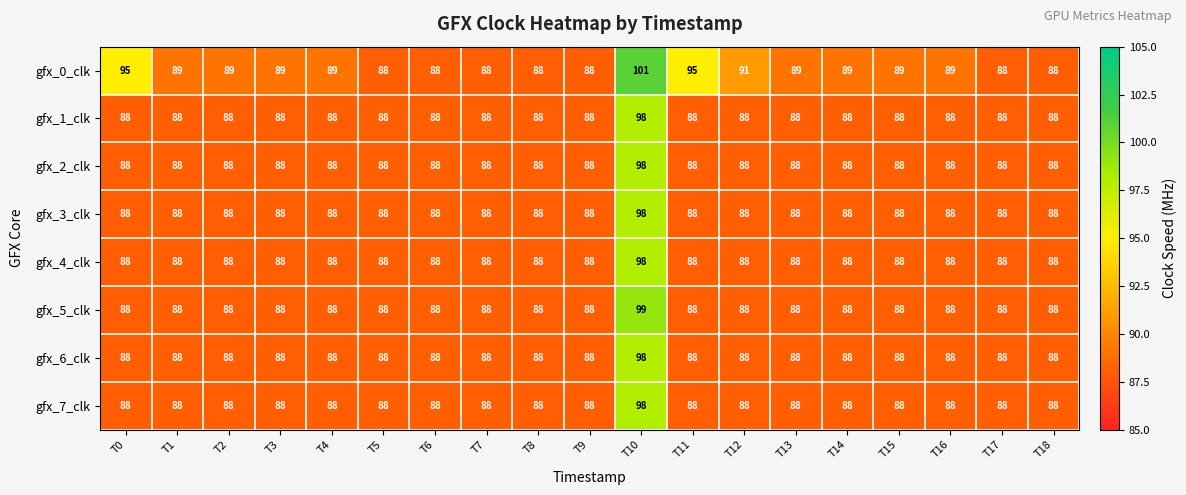

Which series has the largest total across all categories?

gfx_0_clk